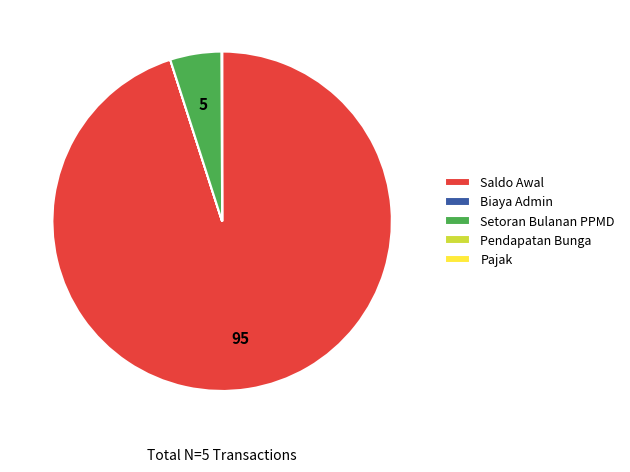

Is Saldo Awal the majority of the pie?

Yes